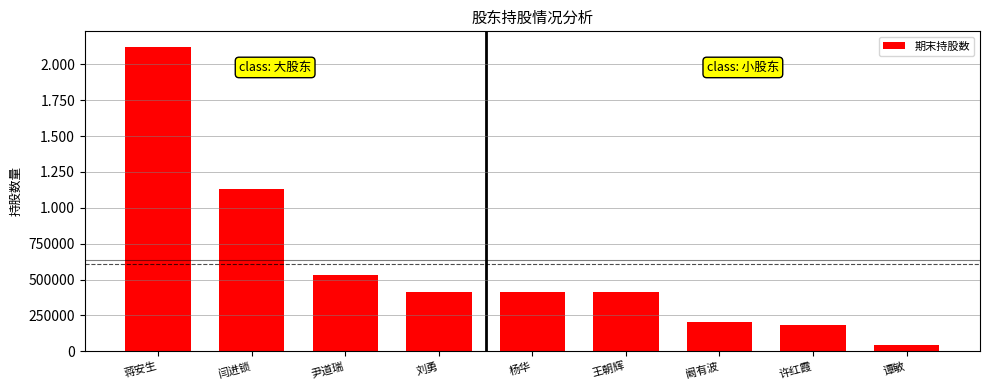

At which category does the chart reach its minimum across all series?

谭敏